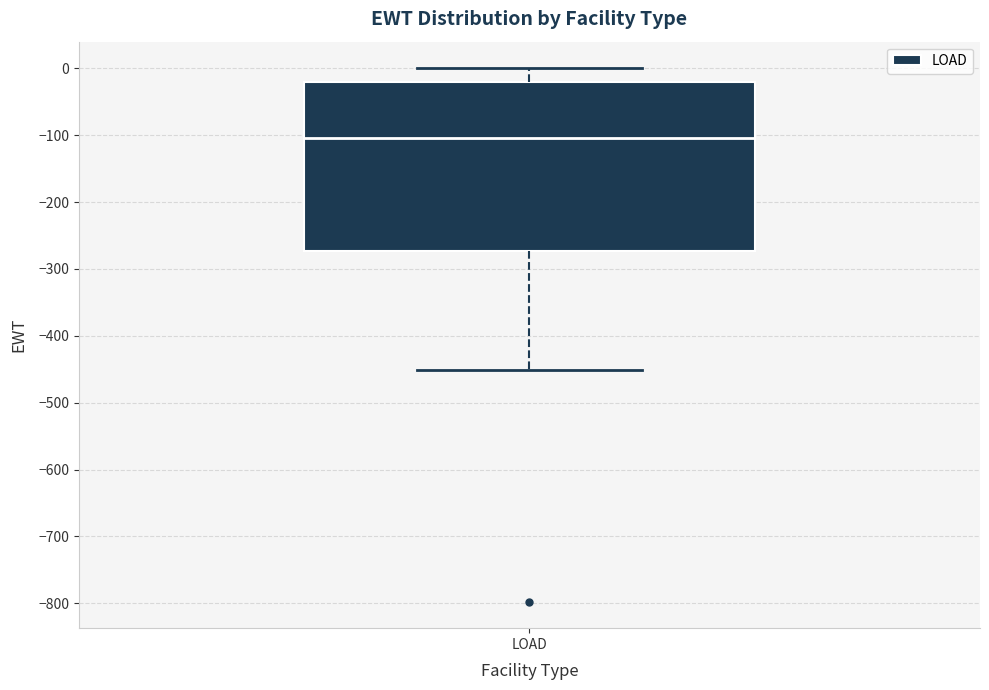

Where does the lower whisker of the box for LOAD end on the y-axis? The values are not printed on the chart, so give them approximately, as read against the axis.

-450